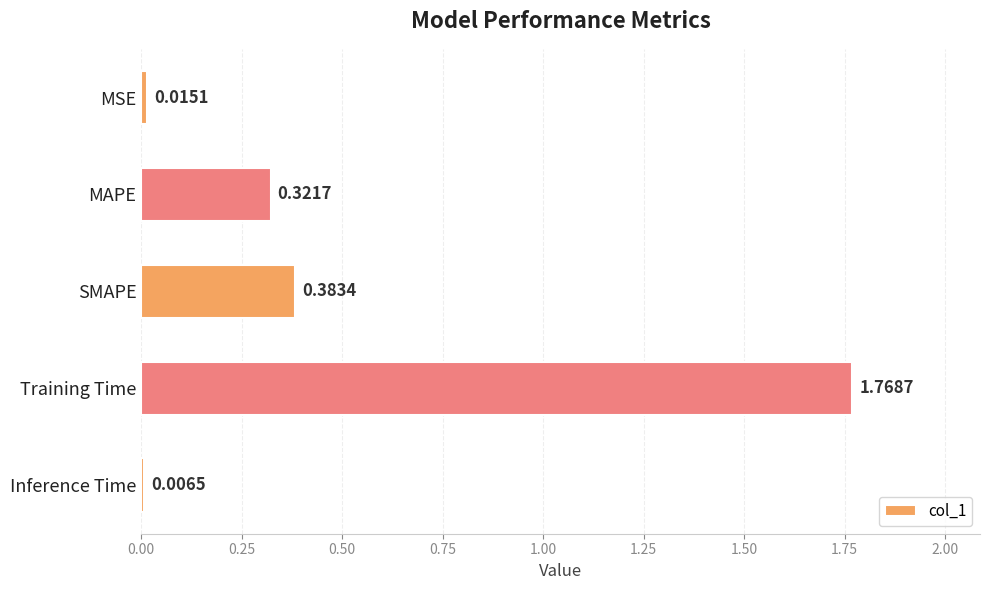

Rank the categories by value from highest to lowest.

Training Time, SMAPE, MAPE, MSE, Inference Time